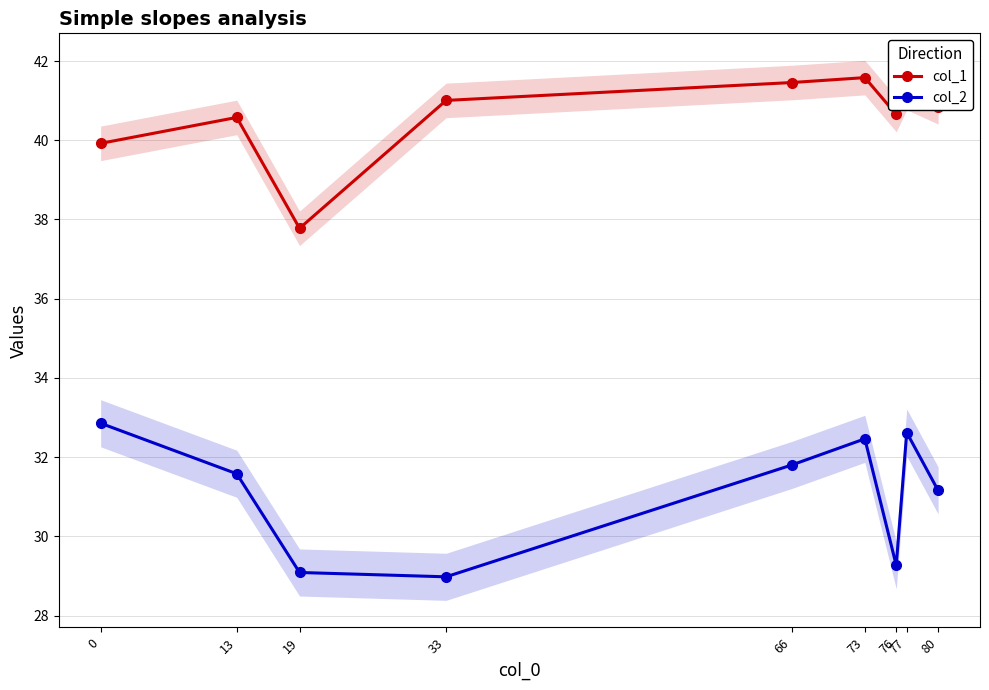

At which category does col_1 reach its first local peak?

13